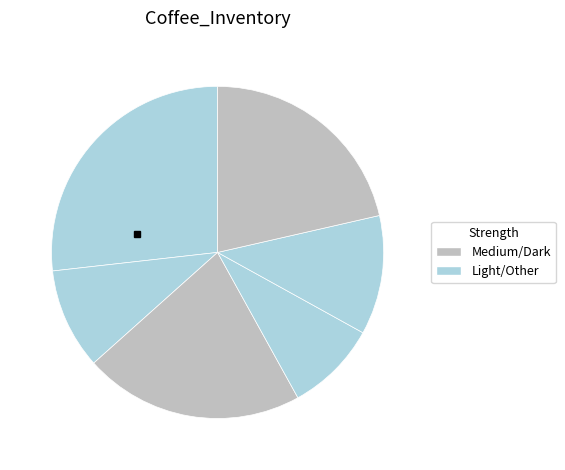

How many slices are in this pie chart?

6